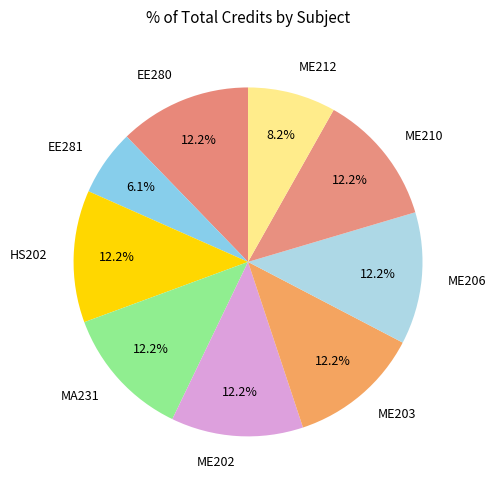

To the nearest percent, what percentage of the pie is EE281?

6%